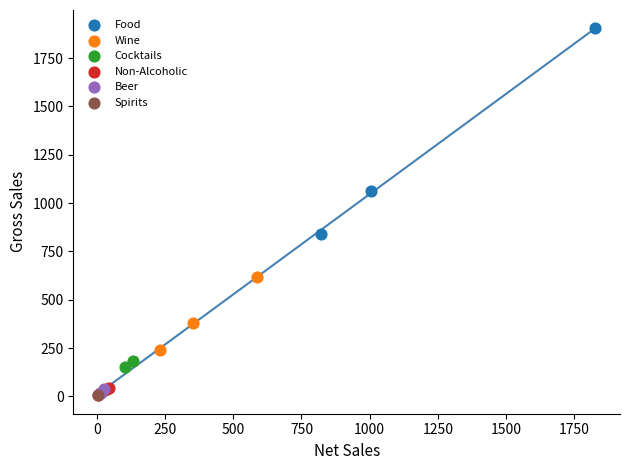

What are all the series names shown in the legend?

Food, Wine, Cocktails, Non-Alcoholic, Beer, Spirits